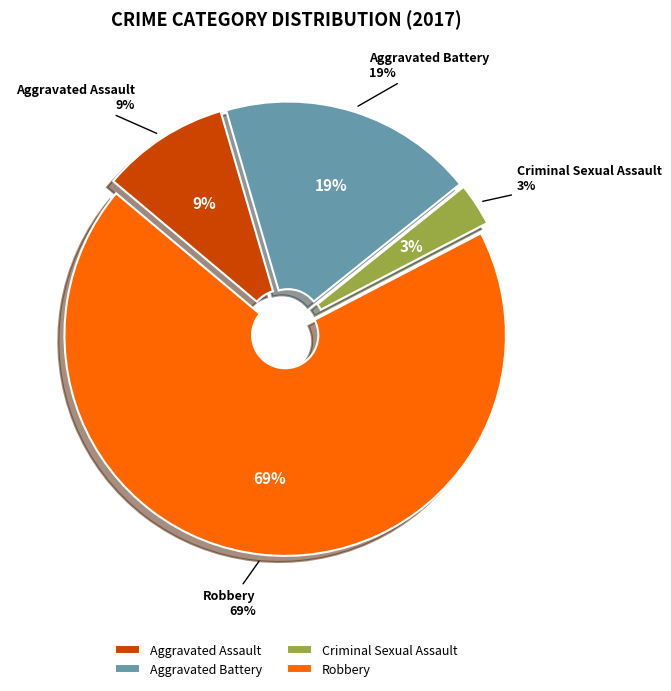

What is the smallest slice in the pie chart?

Criminal Sexual Assault